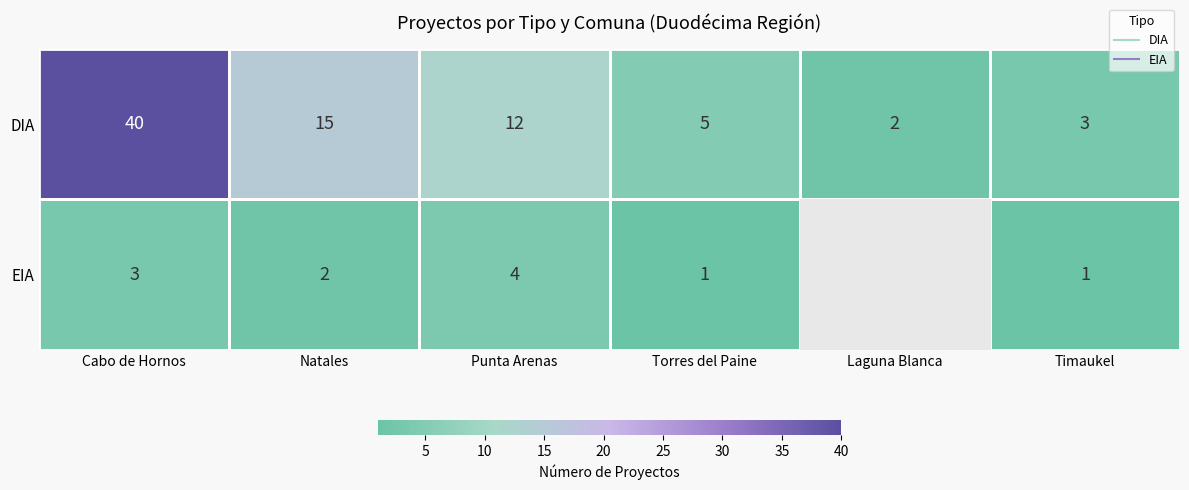

What is the difference between the maximum and minimum values in the DIA series?

38.0